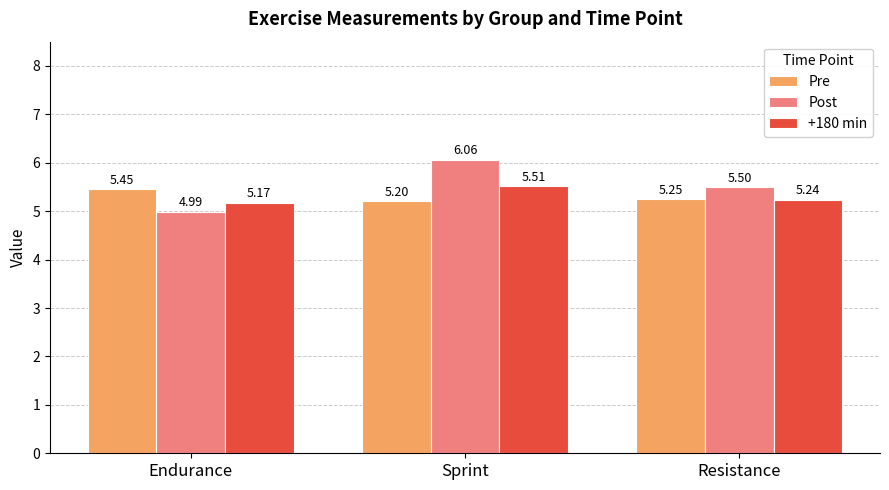

Which series has the largest range (max minus min)?

Post